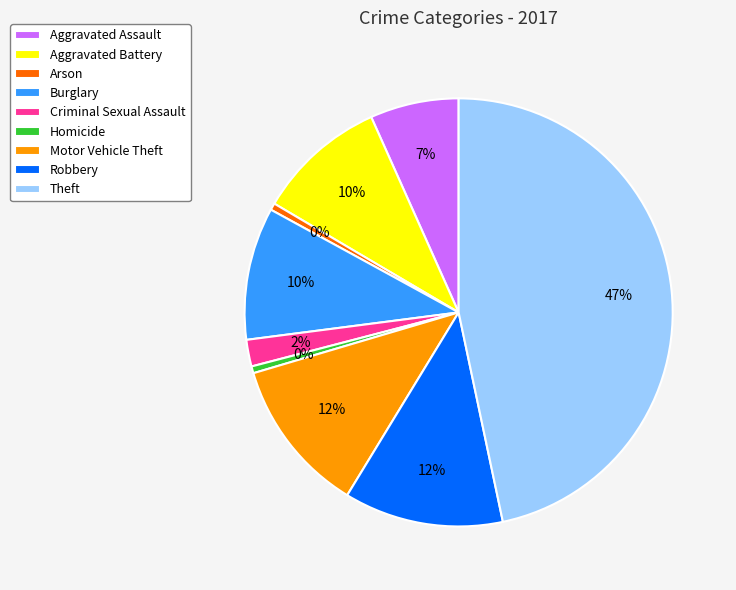

What is the ratio of the value at Homicide to the value at Arson?

1.0